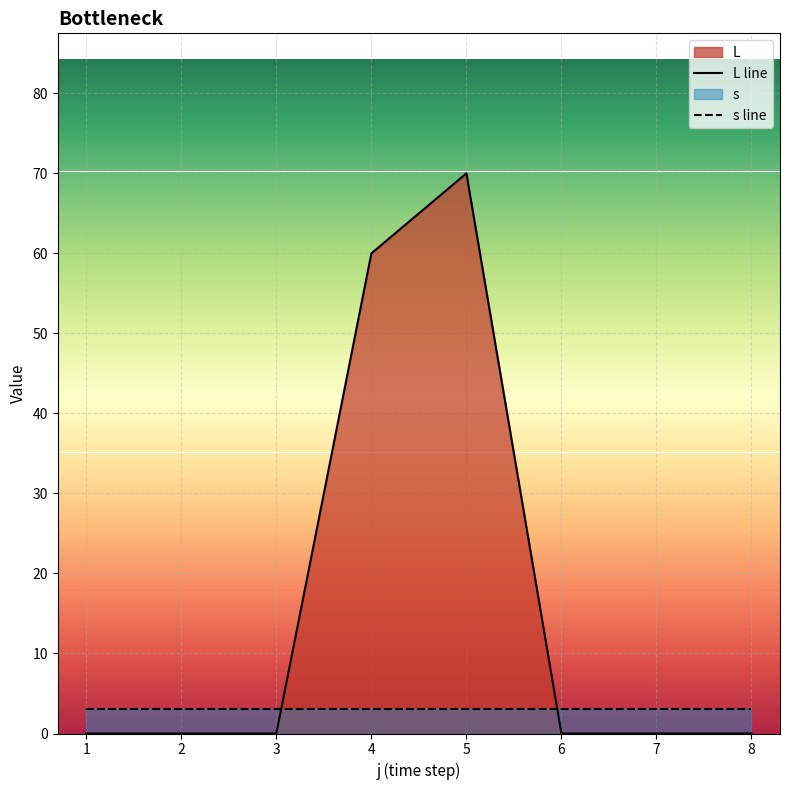

How many data points in L line are above 0?

2